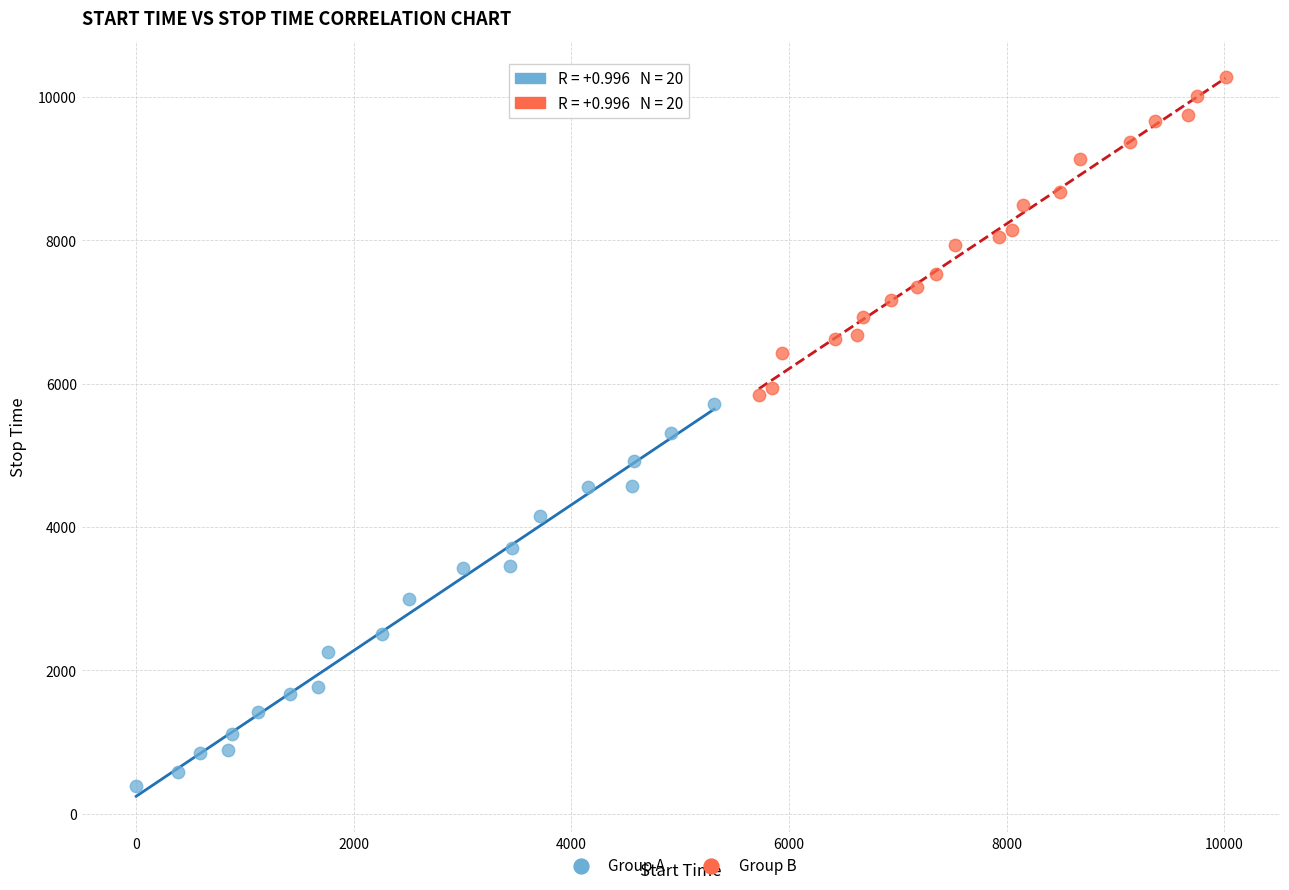

Which series contains the highest Y value?

Group B